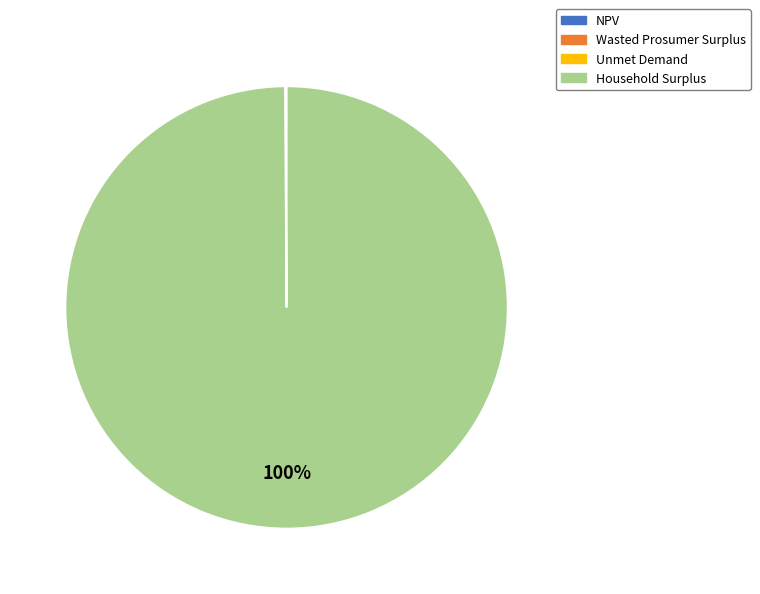

Is it true that Household Surplus is 100% of the pie?

True